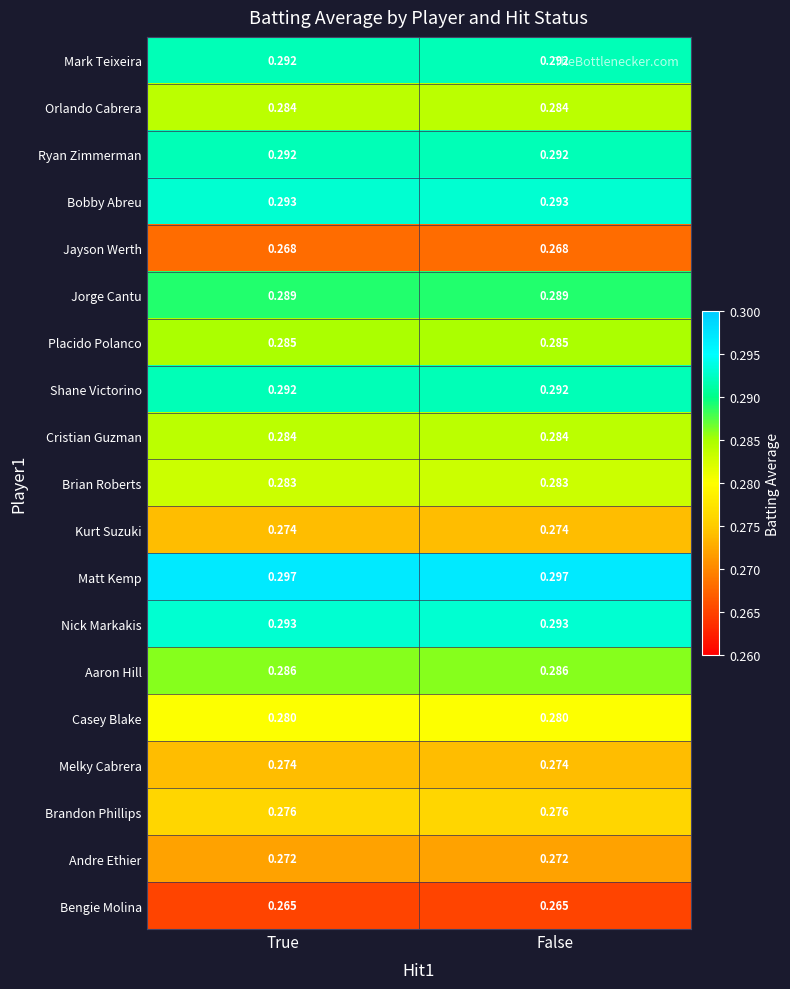

Which series has the largest total across all categories?

Matt Kemp